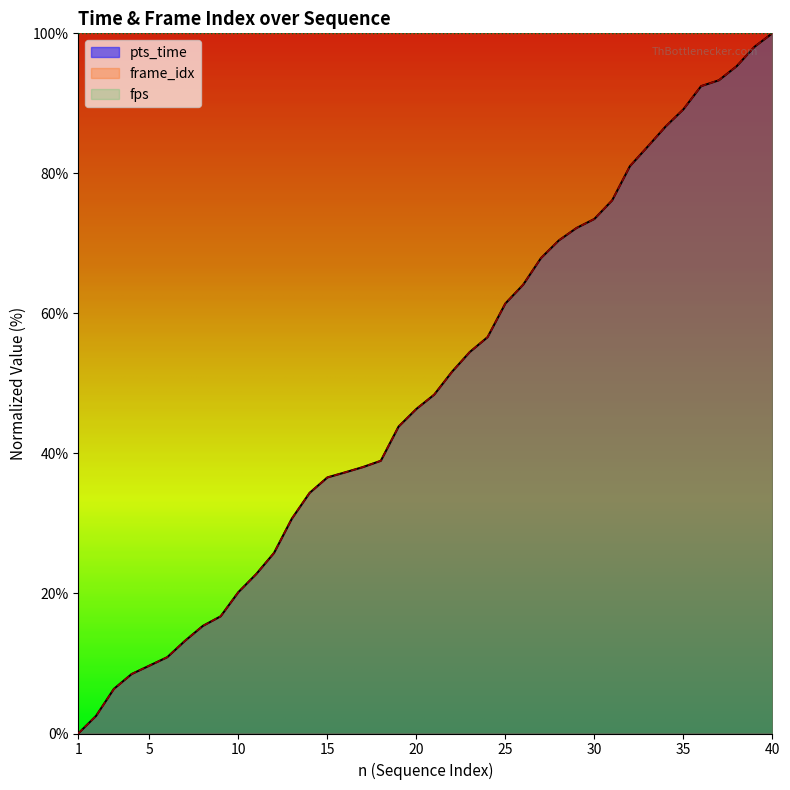

What is the maximum value for pts_time?

100.0